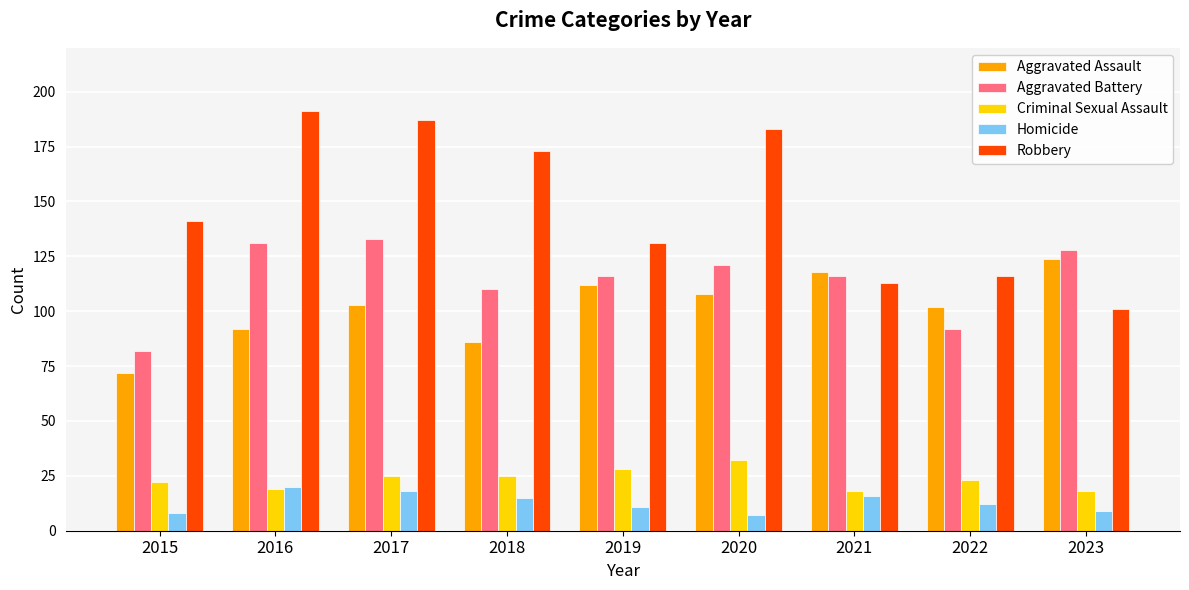

What is the value of the Aggravated Assault bar at the 4th from the left?

86